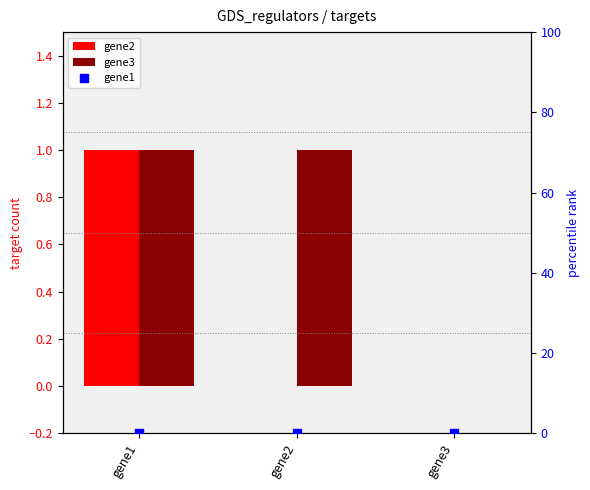

Which series contains the lowest Y value?

gene2